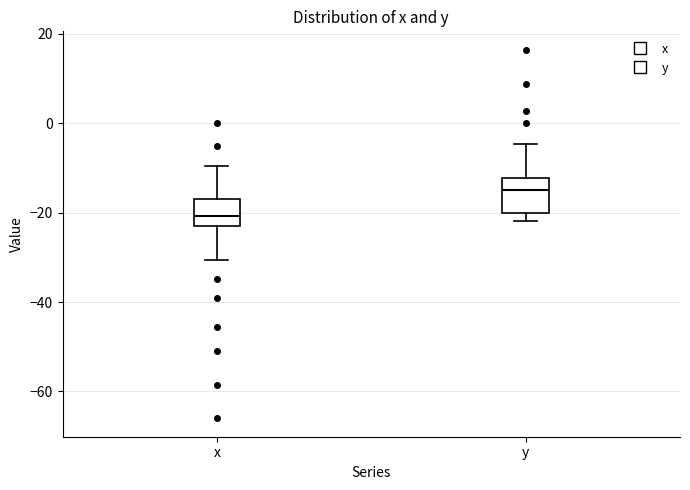

Which box's median line is the lowest?

x